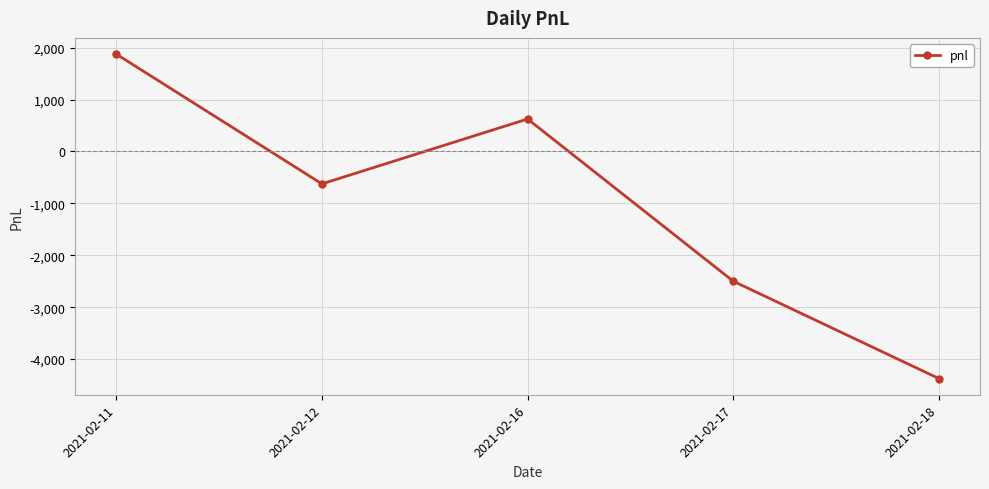

Is this an area chart (filled region under the line)?

No